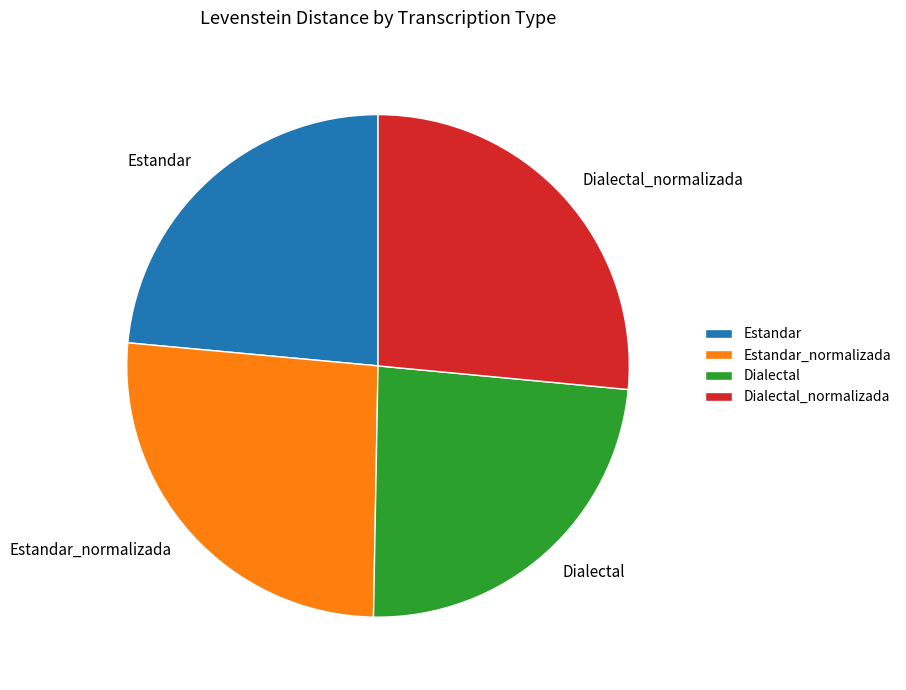

The Estandar_normalizada slice represents 20% of the pie. True or false?

False